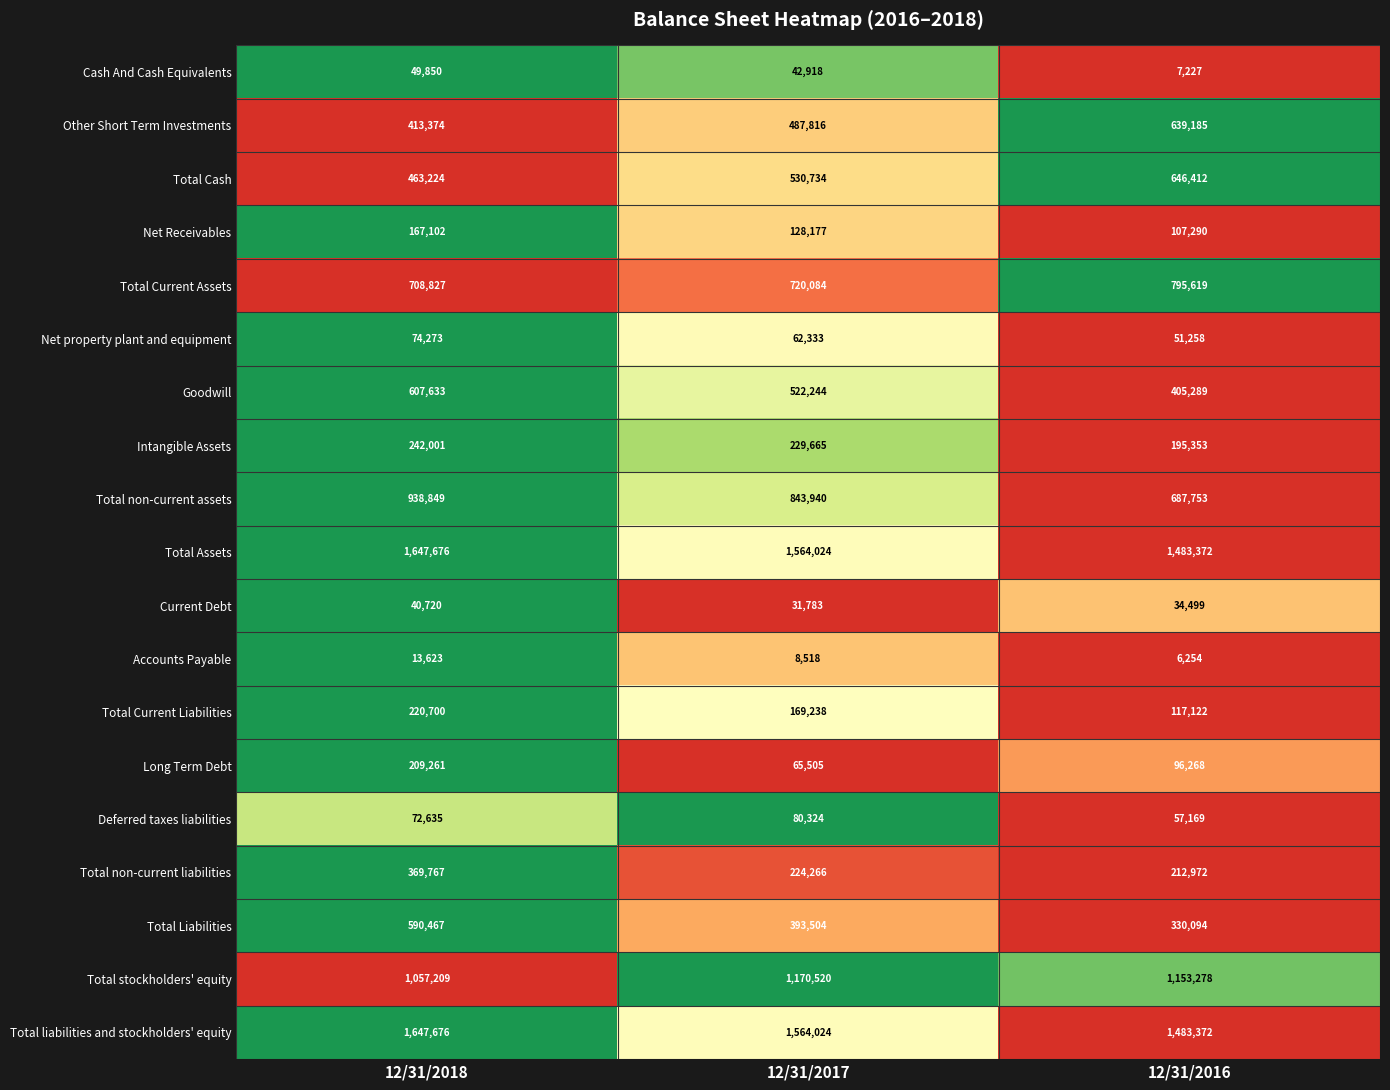

What is the spread (max minus min) of values at 12/31/2018?

1634053